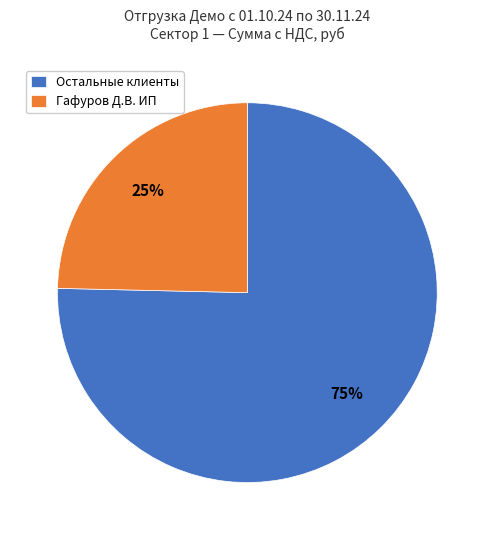

What is the smallest slice in the pie chart?

Гафуров Д.В. ИП